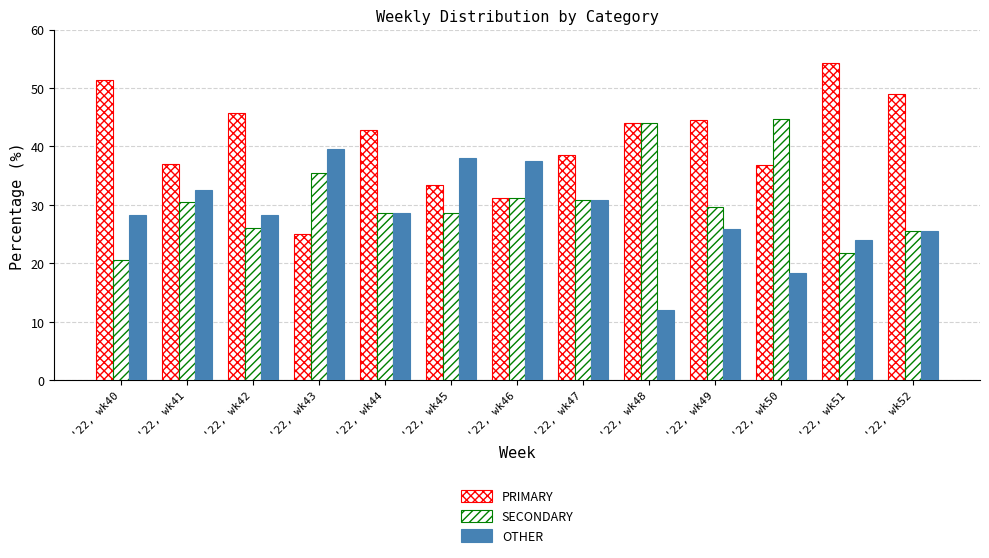

What is the value of the PRIMARY bar at the 8th from the left?

38.5